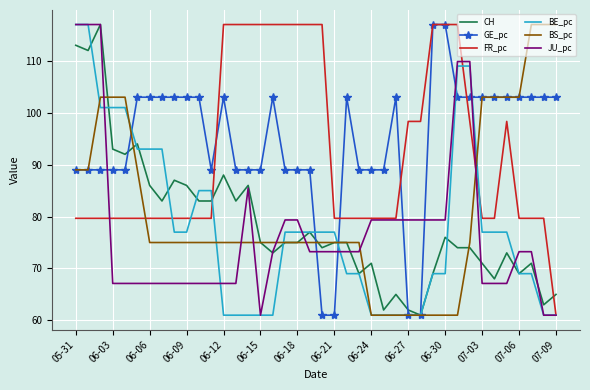

What is the greatest value displayed?

117.0